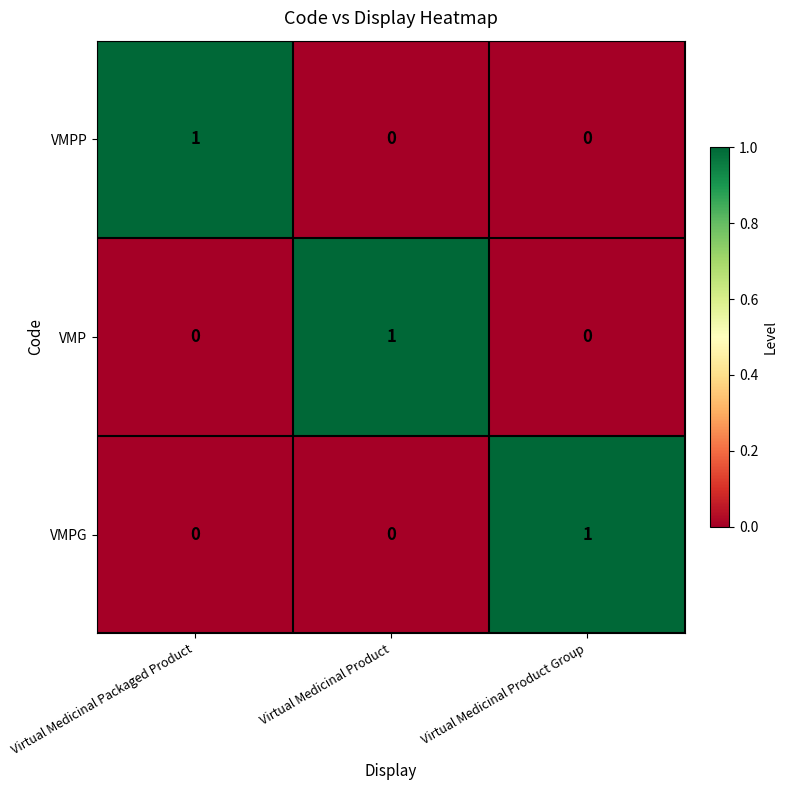

At how many categories does at least one series exceed 0?

3